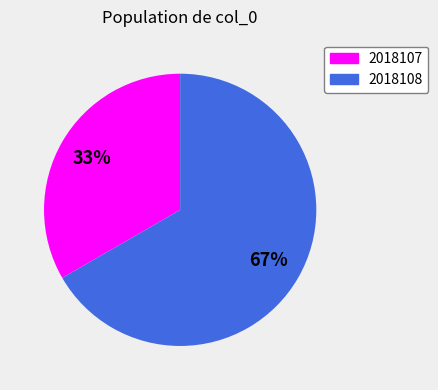

To the nearest percent, what is the combined percentage of 2018108 and 2018107?

100%